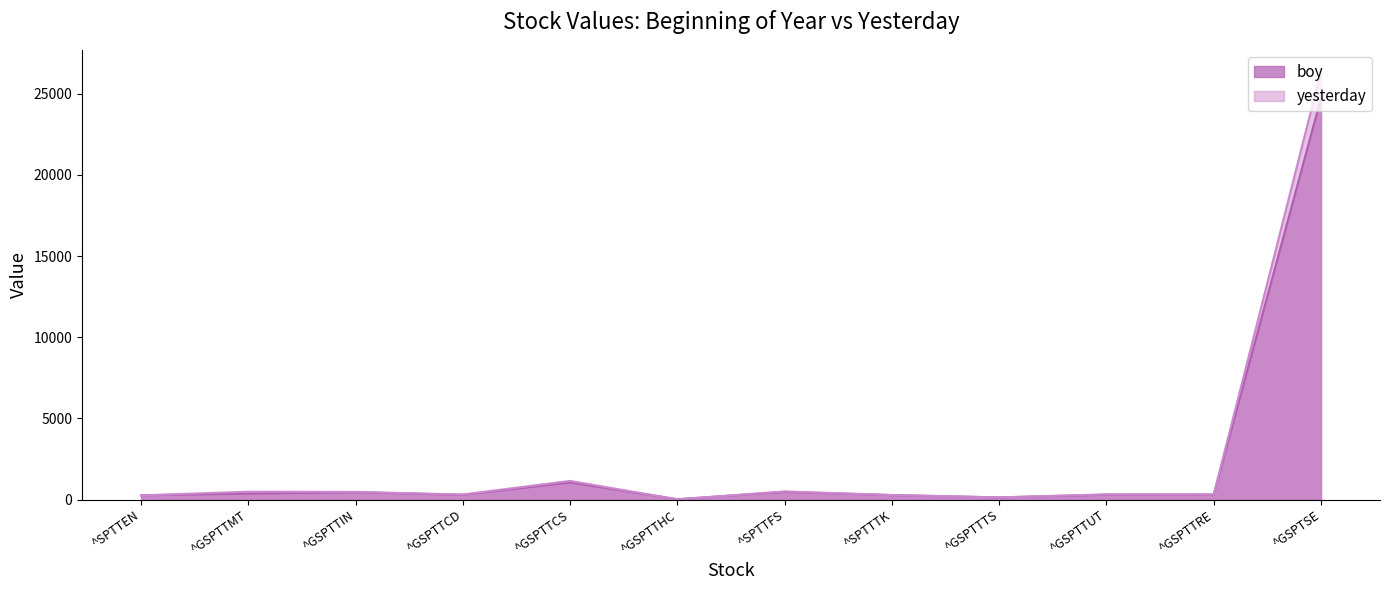

Read the yesterday value at ^GSPTTUT.

328.0